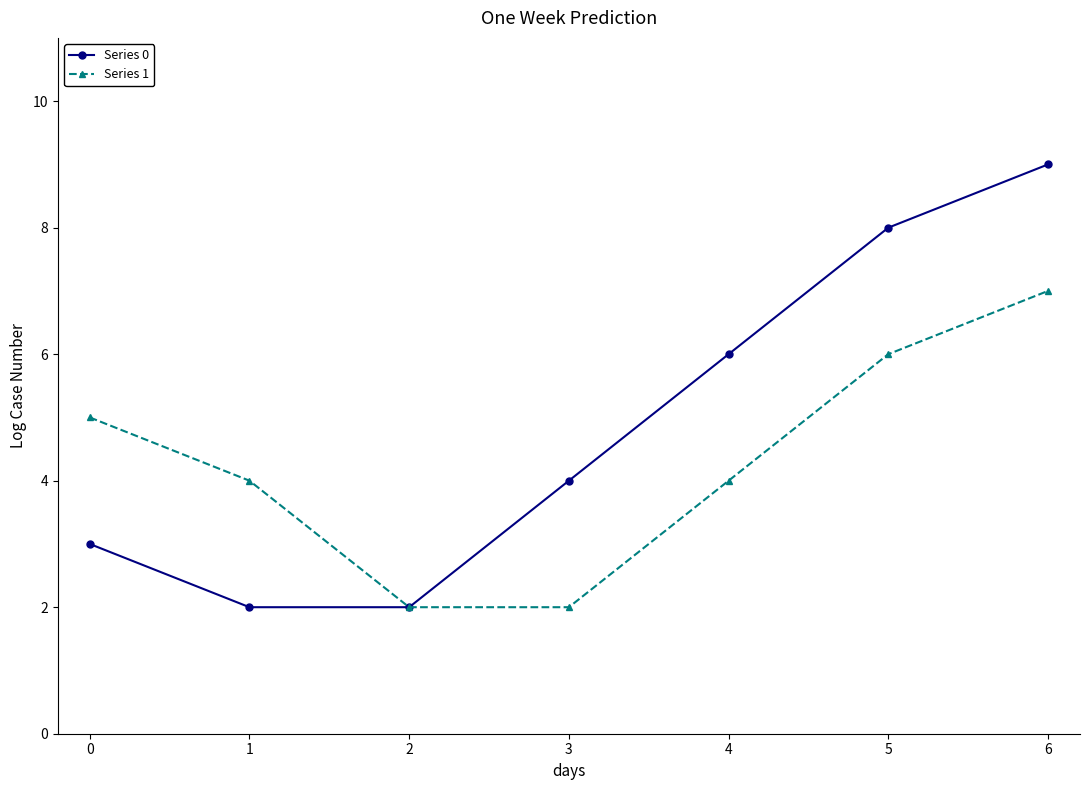

What is the sum of all Series 0 values?

34